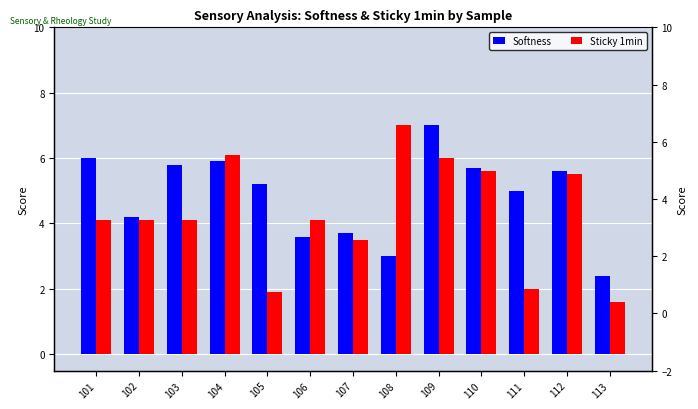

Where is Sticky 1min nearest to the value 4?

101